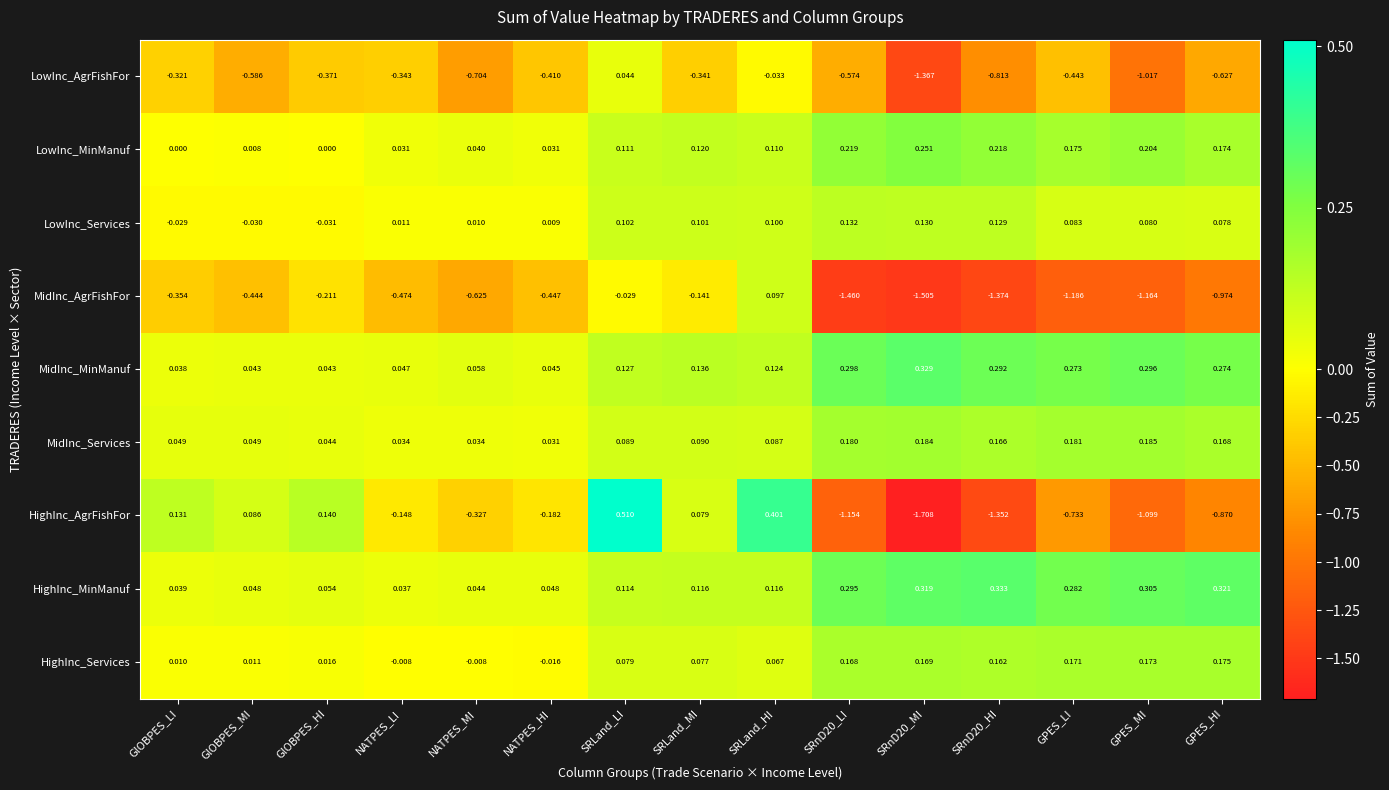

Which series has the largest range (max minus min)?

HighInc_AgrFishFor